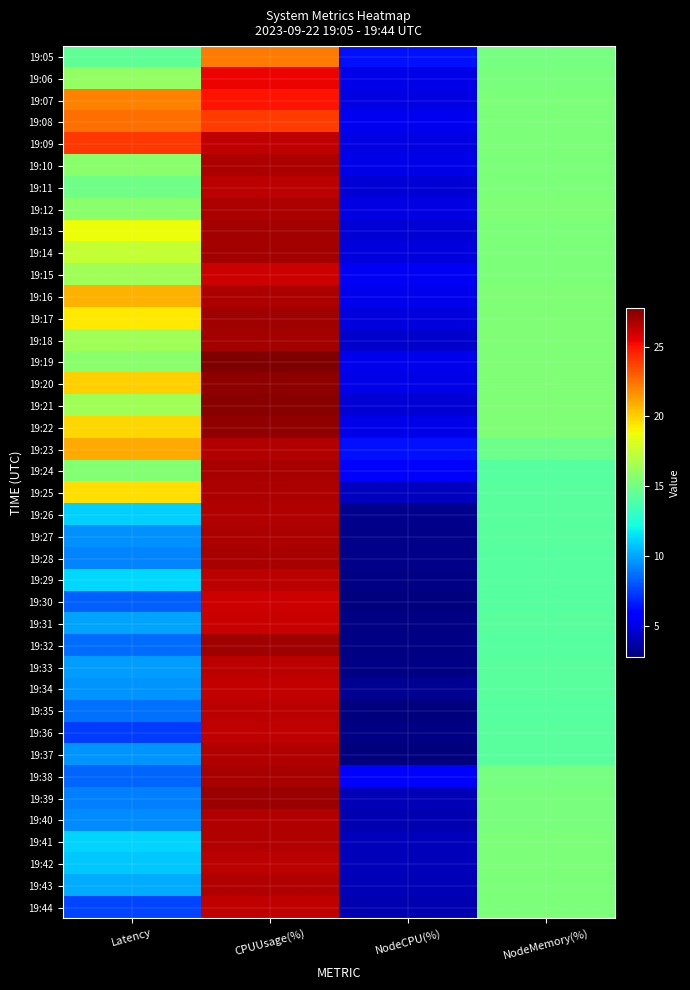

Which has a higher value, NodeCPU(%) or NodeMemory(%)?

NodeMemory(%)